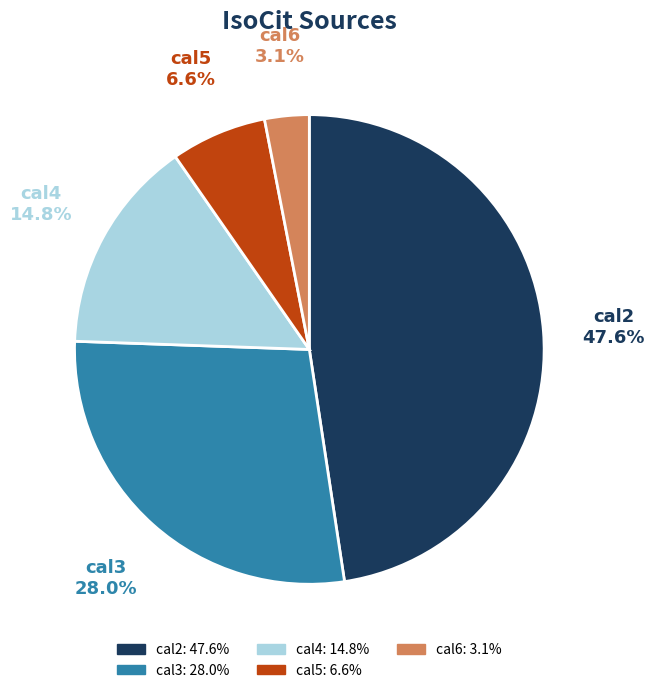

Approximately how many times larger is the value at cal4 compared to cal2?

0.3